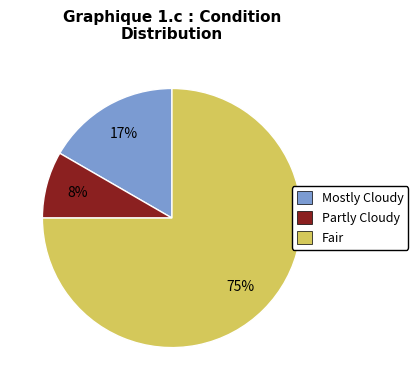

Is it true that Fair is 69% of the pie?

False